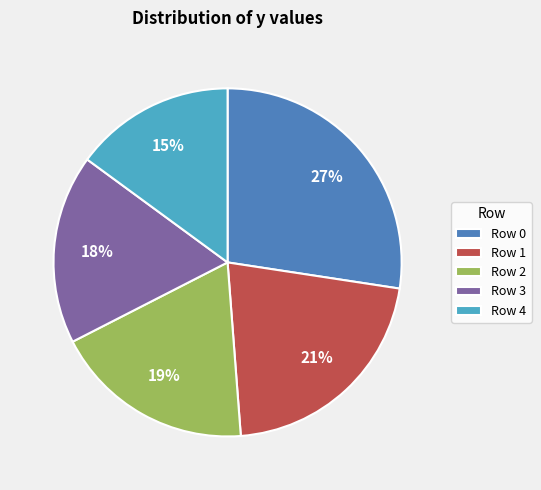

To the nearest percent, what is the average slice percentage?

20%